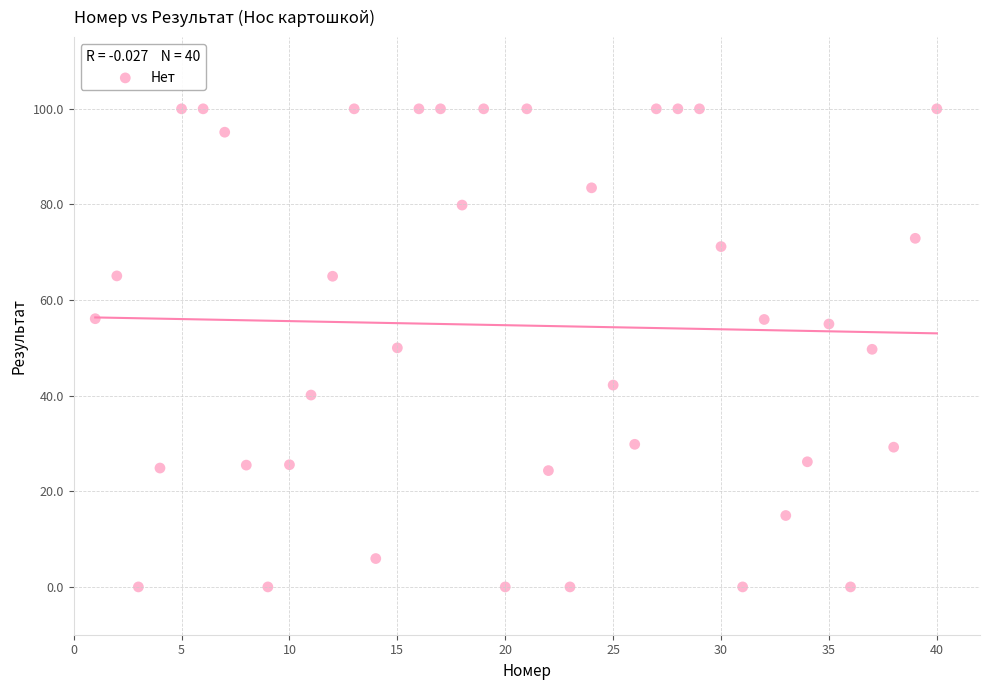

What is the range of Y values (max minus min)?

100.0